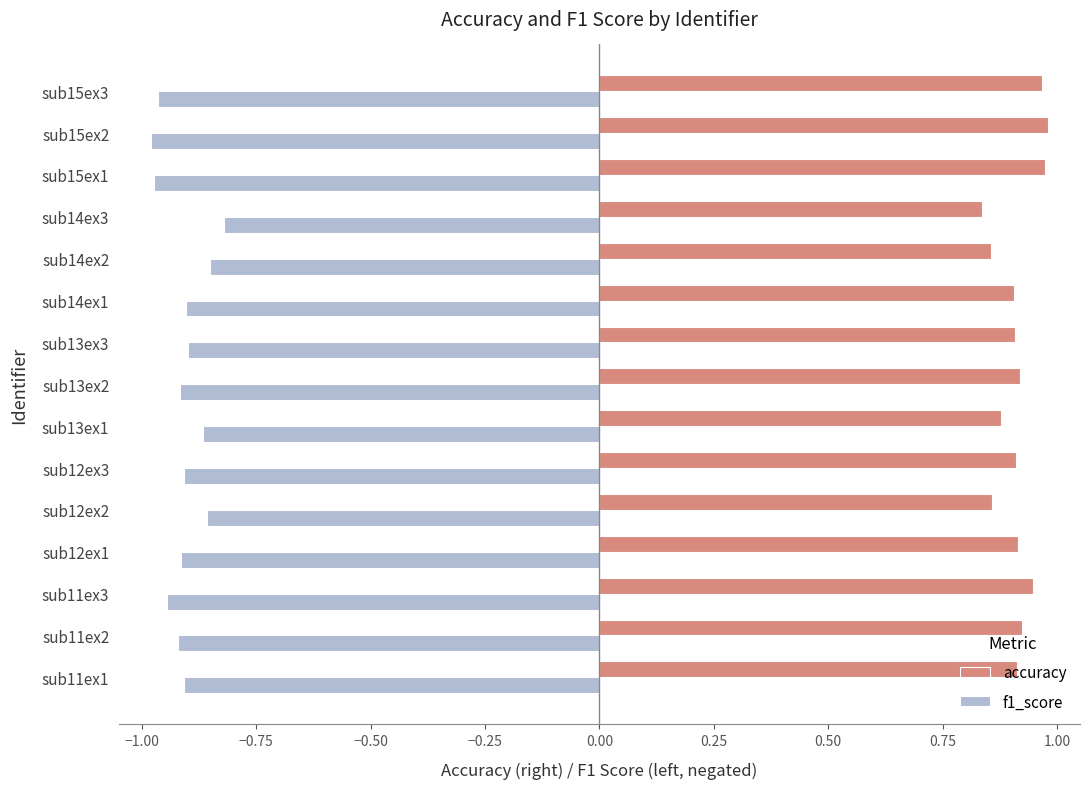

What is the sum of all f1_score values?

-13.6